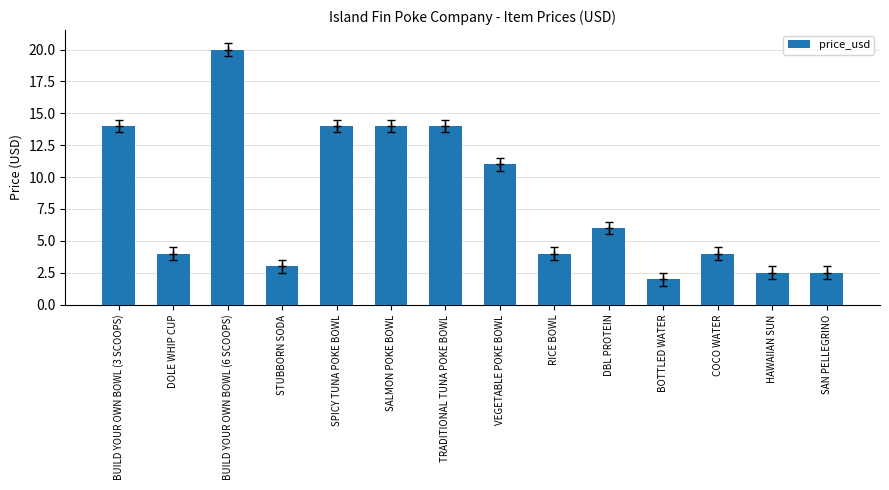

What is the label of the 10th bar from the left?

DBL PROTEIN